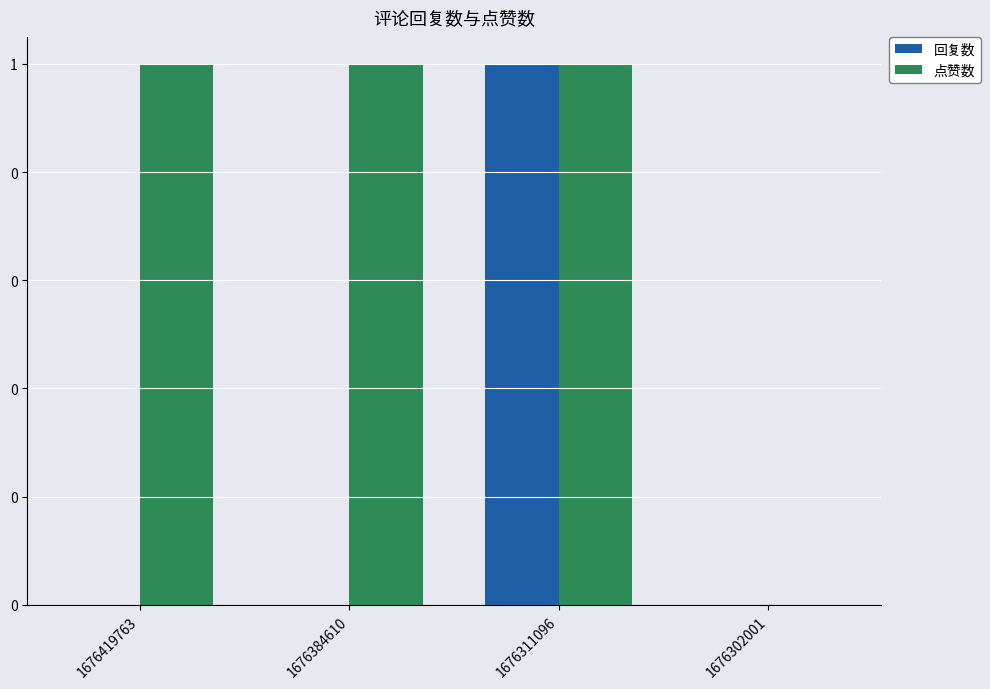

What is the difference between the highest and lowest values at 1676384610?

1